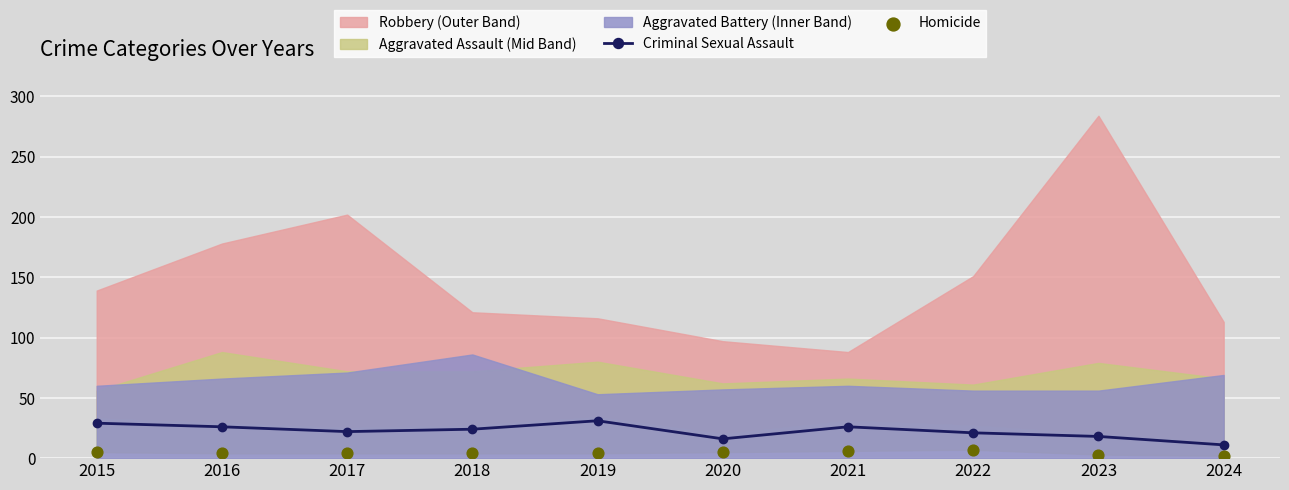

Which series contains the lowest Y value?

Homicide